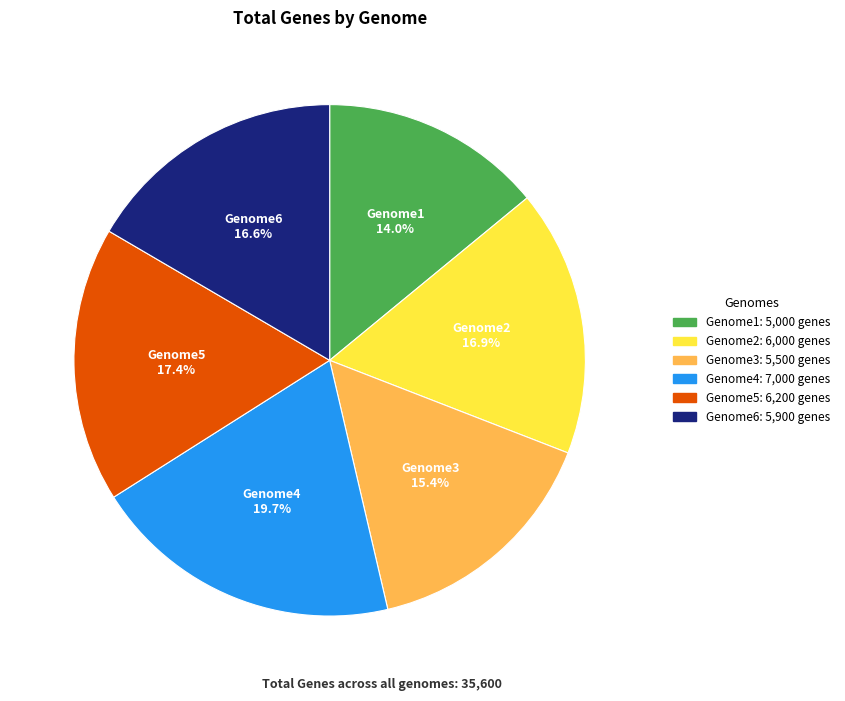

What is the smallest slice in the pie chart?

Genome1